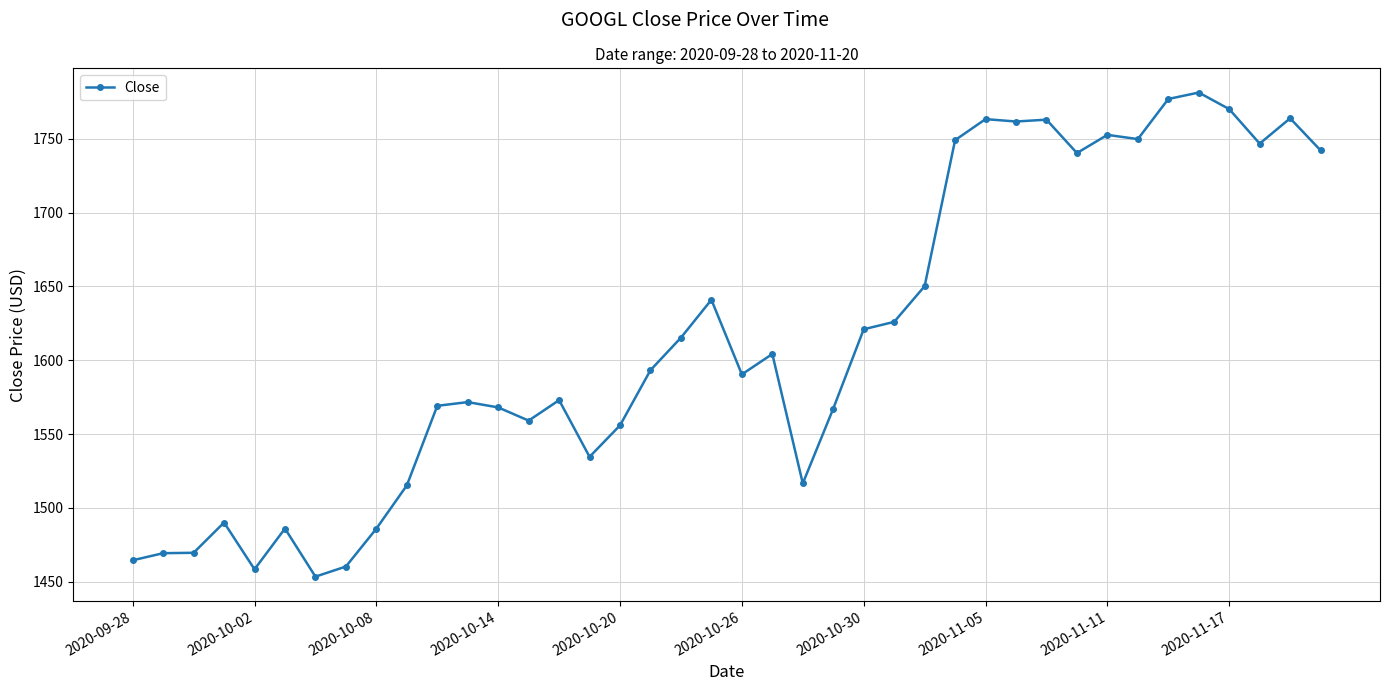

True or false: the data has more than 0 interior local peaks.

True